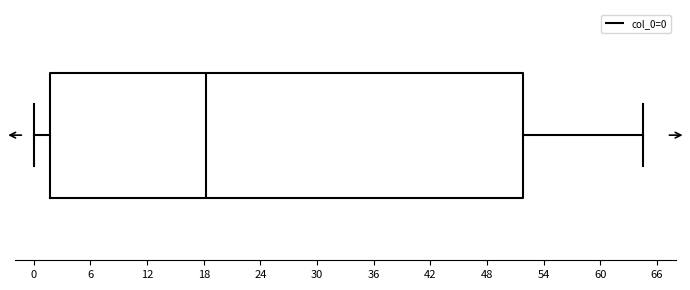

Transcribe this box plot: give where the median line is, the range the box spans, and where the two whiskers end, as read against the x-axis. The values are not printed on the chart, so give them approximately, as read against the axis.

median 18, box 2 to 52, whiskers 0 to 64